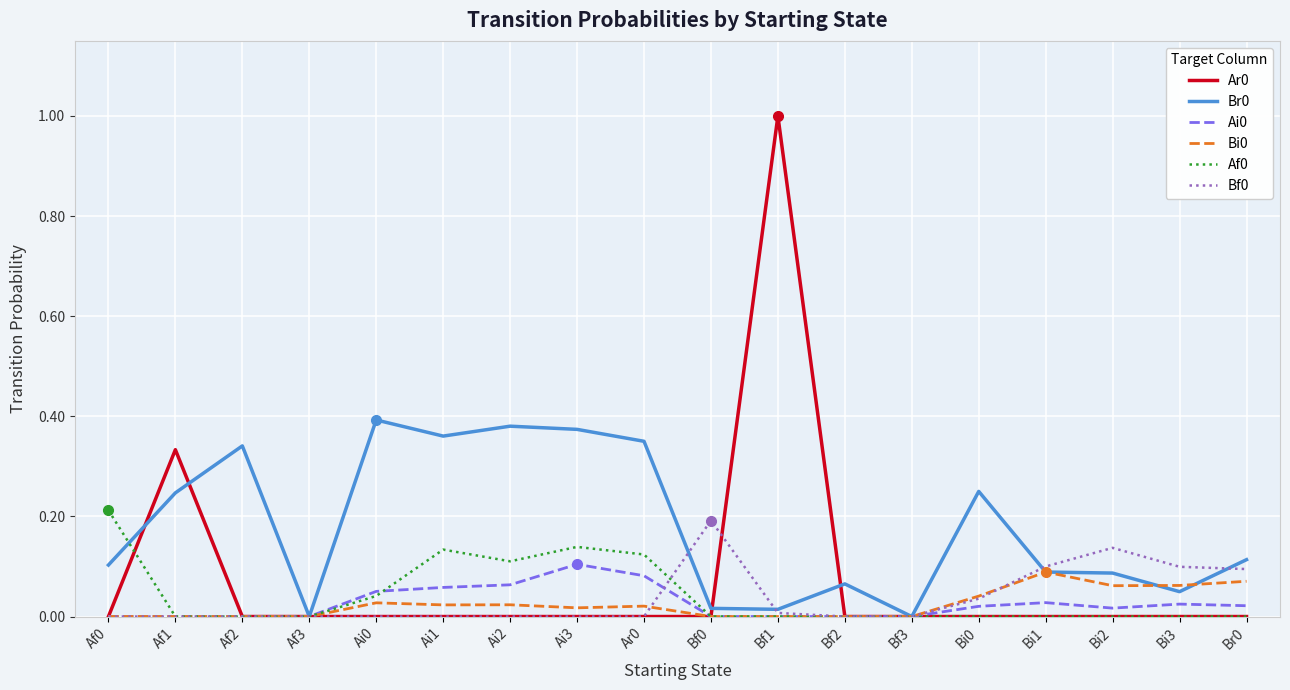

Which category has the highest value across all series?

Bf1